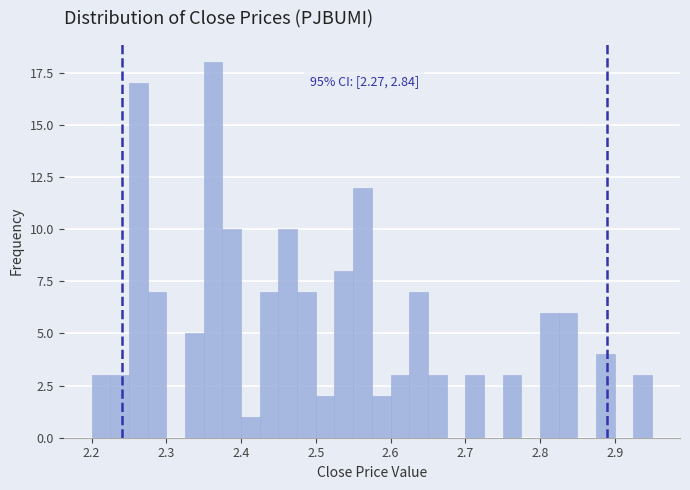

Read against the x-axis, roughly where is the centre of the tallest bar?

2.36